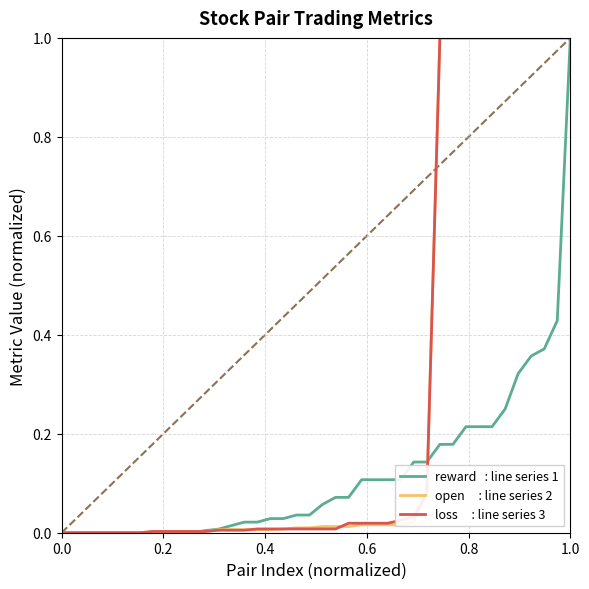

What is the greatest value displayed?

1.0